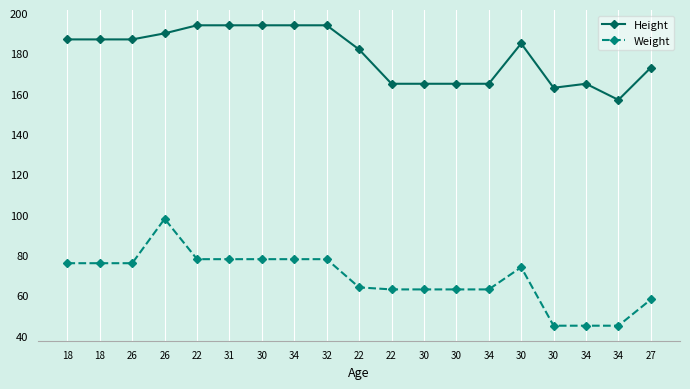

Reading left to right, list all the values displayed in this chart.

Height: 187	187	187	190	194	194	194	194	194	182	165	165	165	165	185	163	165	157	173
Weight: 76	76	76	98	78	78	78	78	78	64	63	63	63	63	74	45	45	45	58